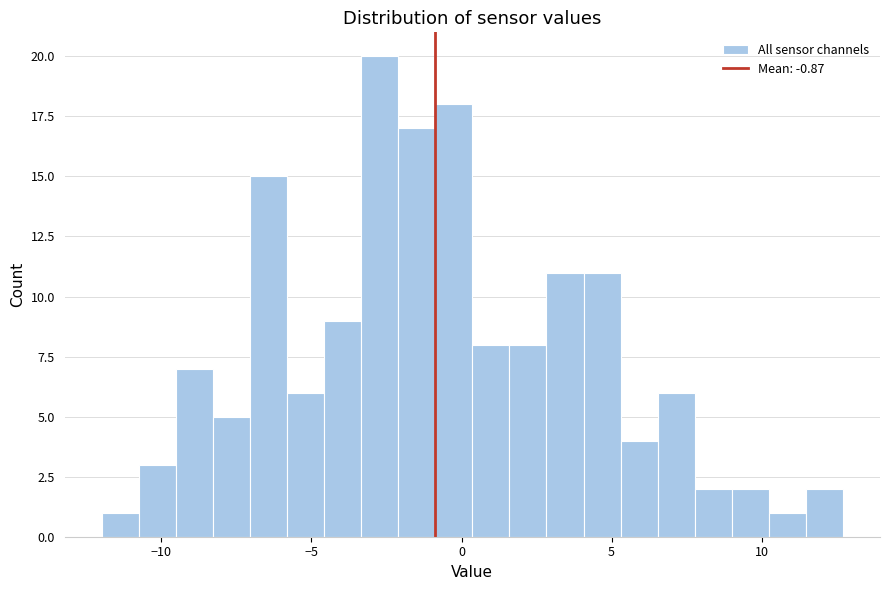

Around what value on the x-axis is the tallest bar? Give the approximate position of its centre, as read against the axis.

-2.5